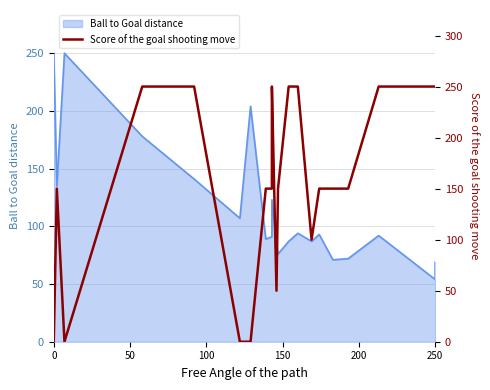

Reading left to right, what are all the values shown in this chart?

0	150	0	250	250	0	0	150	150	250	50	150	250	250	100	150	150	150	250	250	250